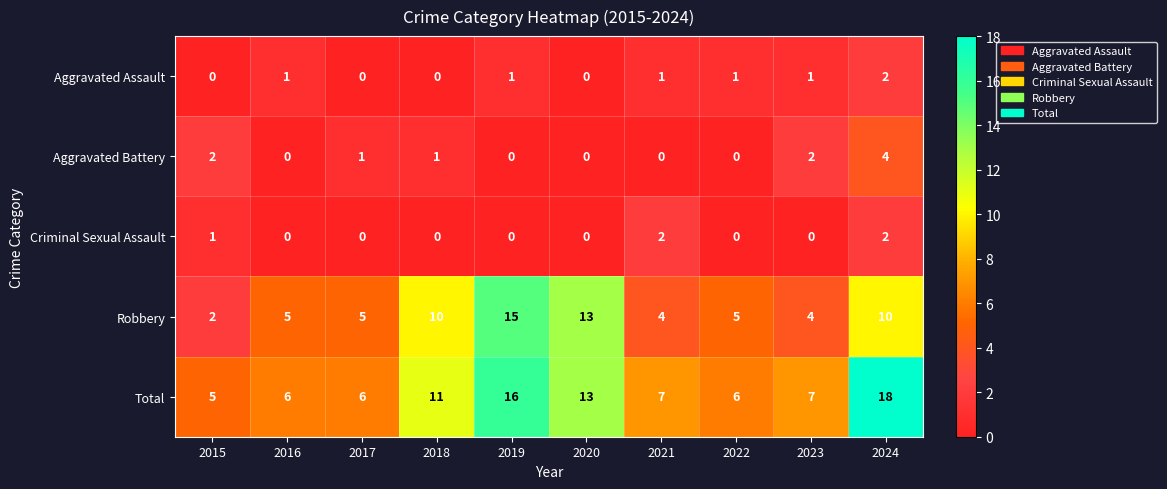

What is the difference between the second highest and minimum values in the Total series?

11